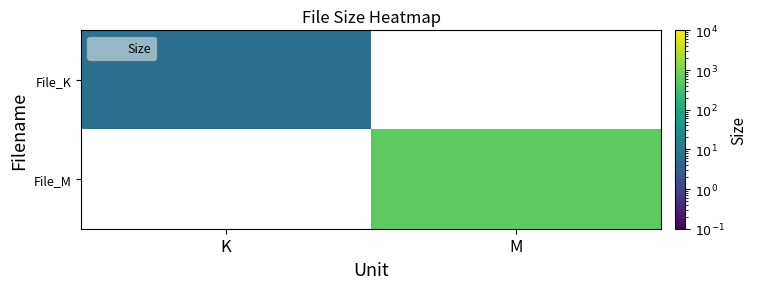

Reading left to right, what are all the values shown in this chart?

File_K: K=6.8	M=0.0
File_M: K=0.0	M=573.2